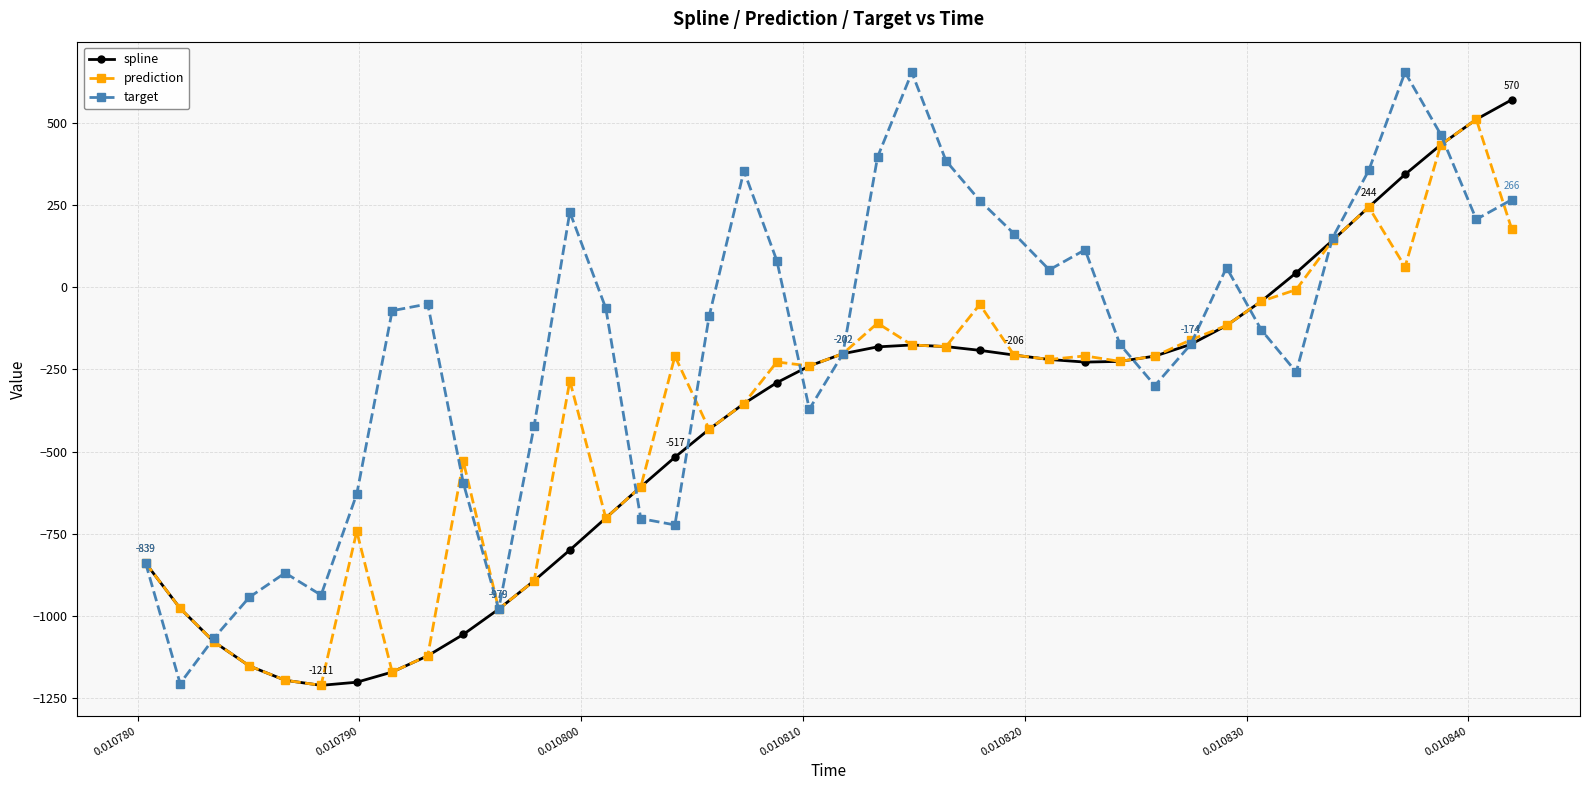

At how many categories does at least one series exceed 307?

9